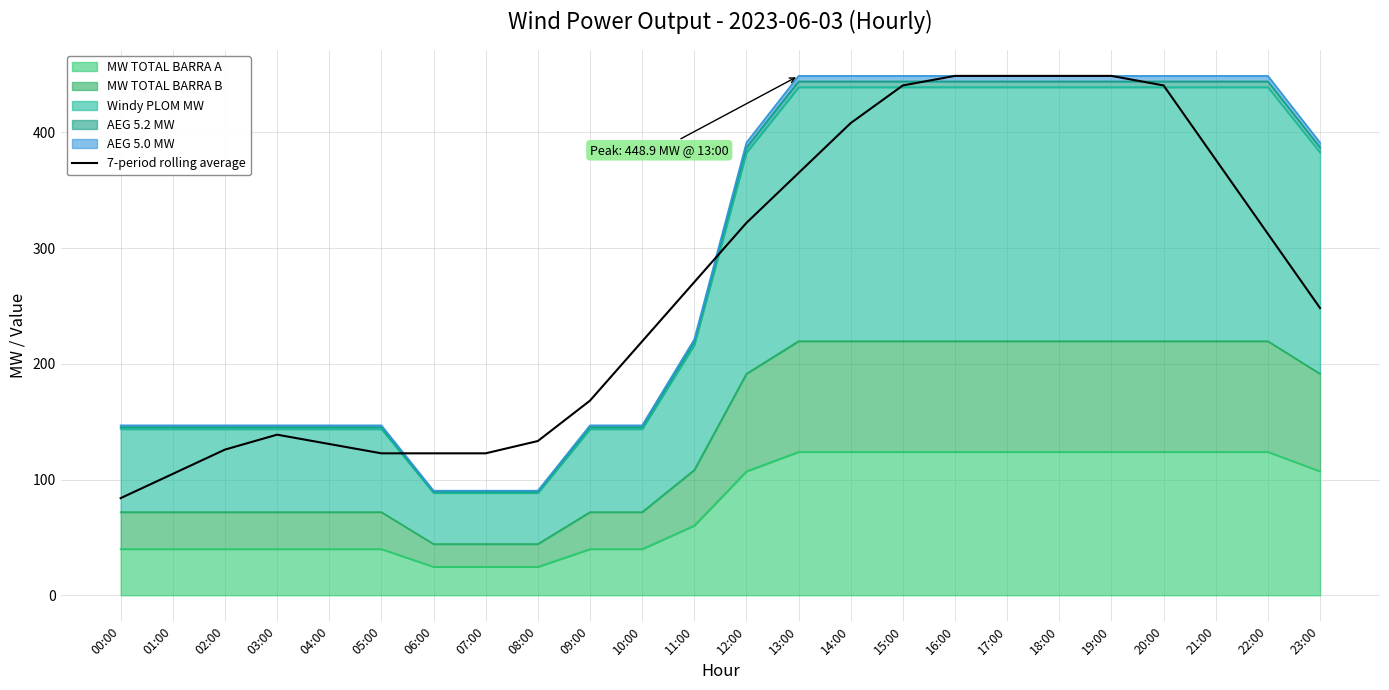

What is the sum of the values at 23:00 and 06:00?

370.9